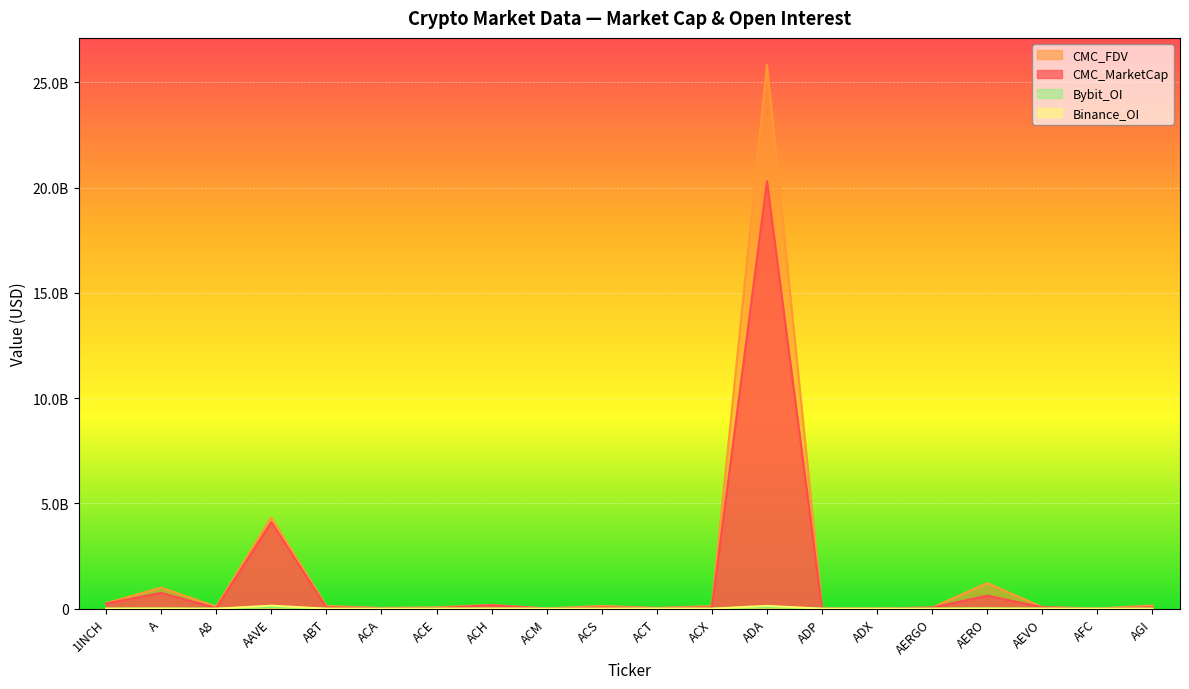

Is it true that Binance_OI equals 201621075.3 at AAVE?

False